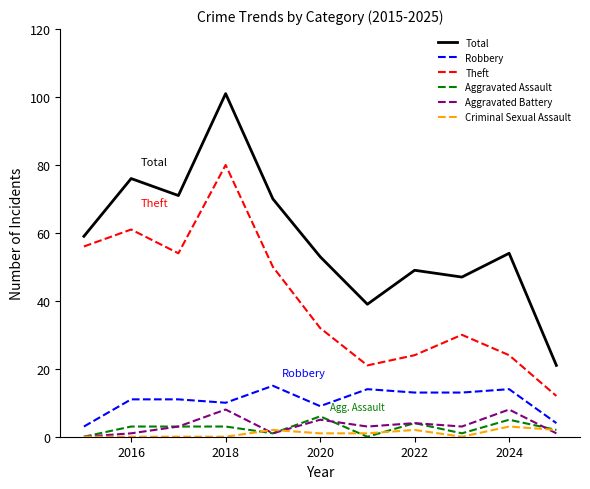

What is the highest value of the Aggravated Assault series?

6